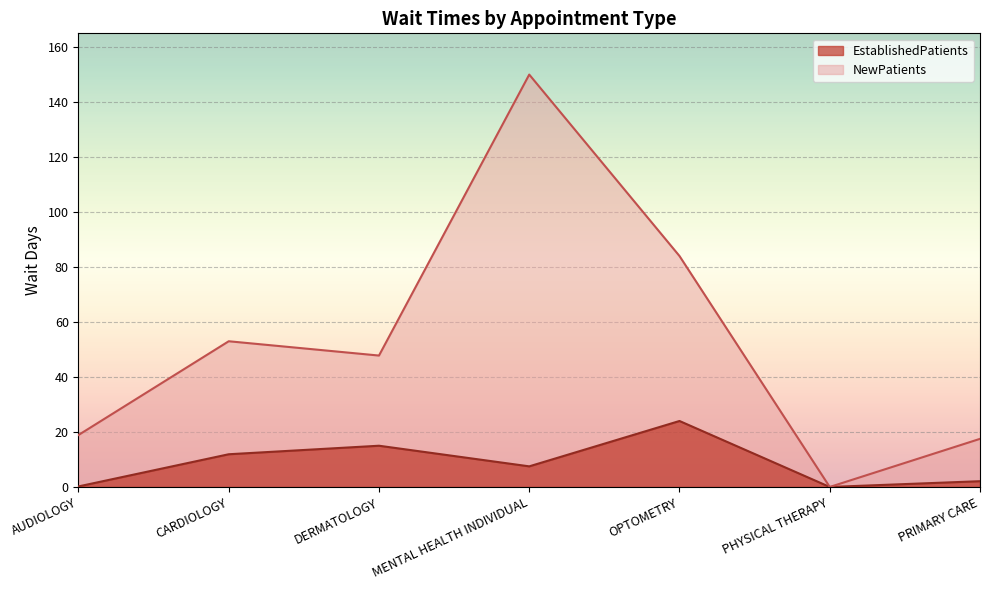

What are all the series names shown in the legend?

EstablishedPatients, NewPatients